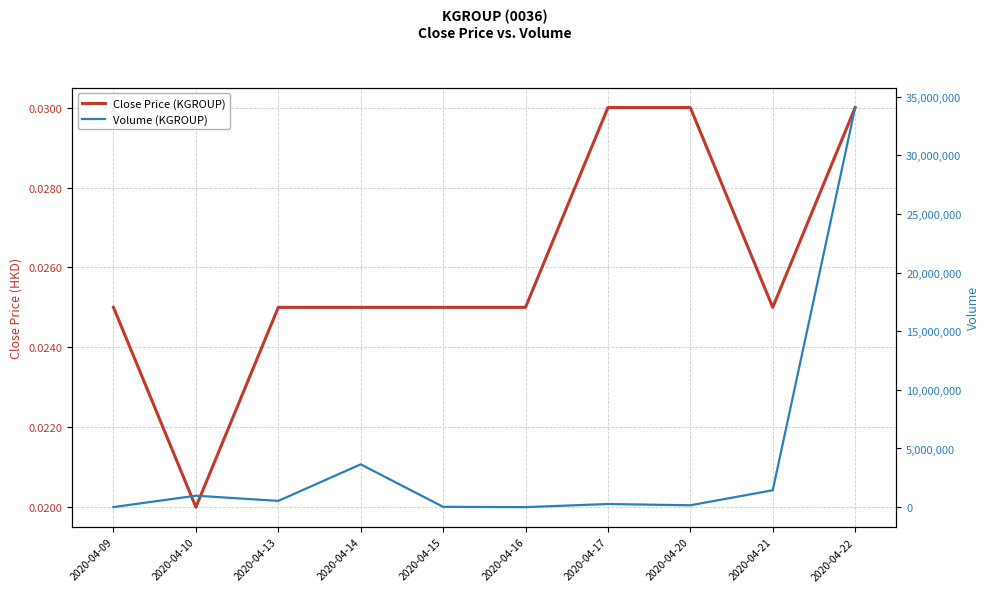

Reading left to right, list all the values displayed in this chart.

Close Price (KGROUP): 2020-04-09=0.0	2020-04-10=0.0	2020-04-13=0.0	2020-04-14=0.0	2020-04-15=0.0	2020-04-16=0.0	2020-04-17=0.0	2020-04-20=0.0	2020-04-21=0.0	2020-04-22=0.0
Volume (KGROUP): 2020-04-09=5000.0	2020-04-10=975000.0	2020-04-13=534200.0	2020-04-14=3648200.0	2020-04-15=27500.0	2020-04-16=1700.0	2020-04-17=267000.0	2020-04-20=159100.0	2020-04-21=1440200.0	2020-04-22=34058800.0